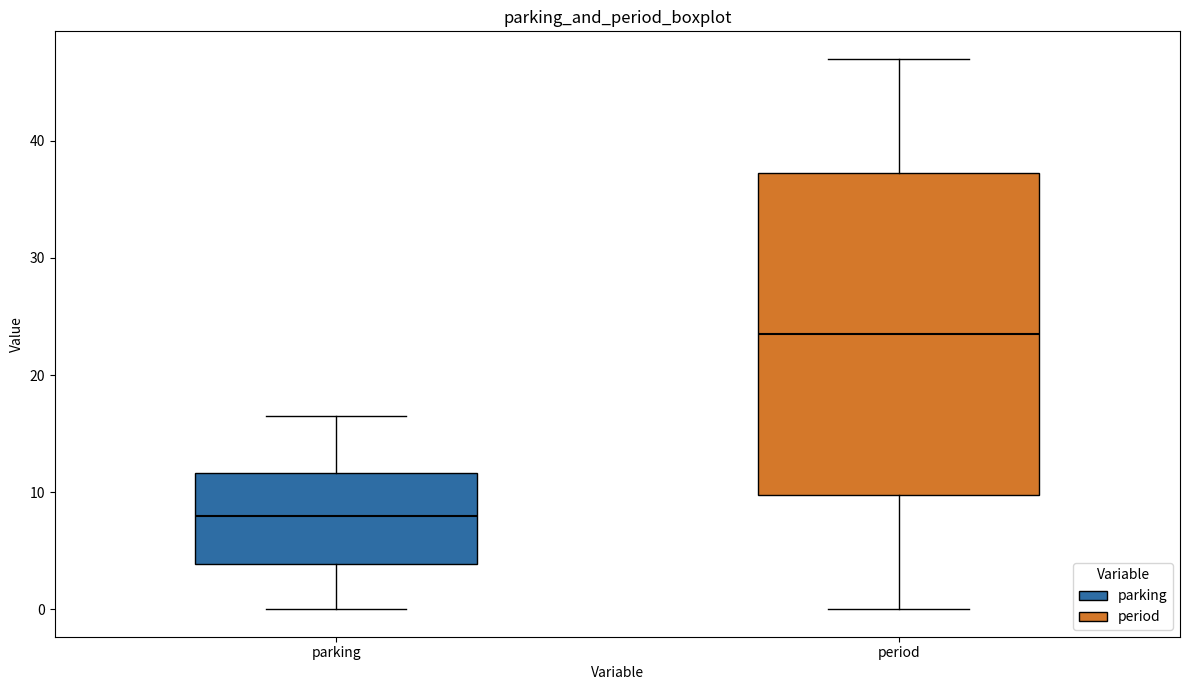

Reading left to right, read every box against the y-axis: the position of its median line, the range the box covers, and the ends of its whiskers. The values are not printed on the chart, so give them approximately, as read against the axis.

parking: median 8, box 4 to 12, whiskers 0 to 17
period: median 24, box 10 to 37, whiskers 0 to 47